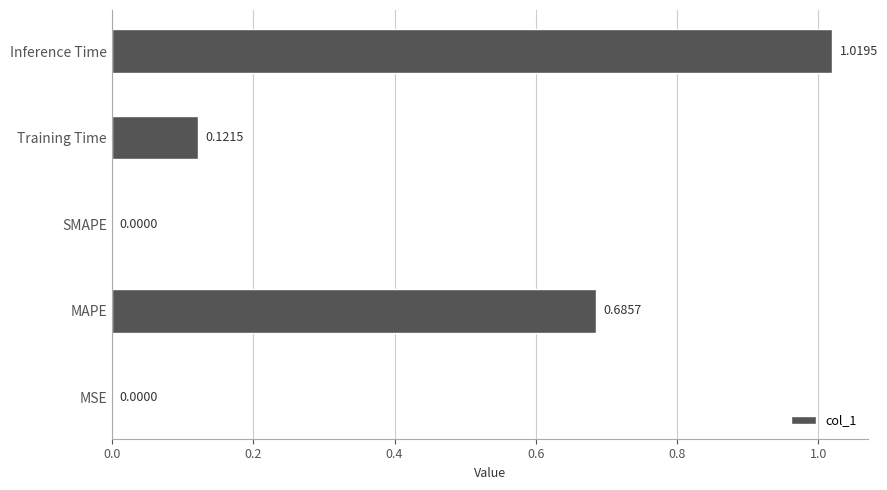

What is the change in value from MSE to Training Time?

+0.1